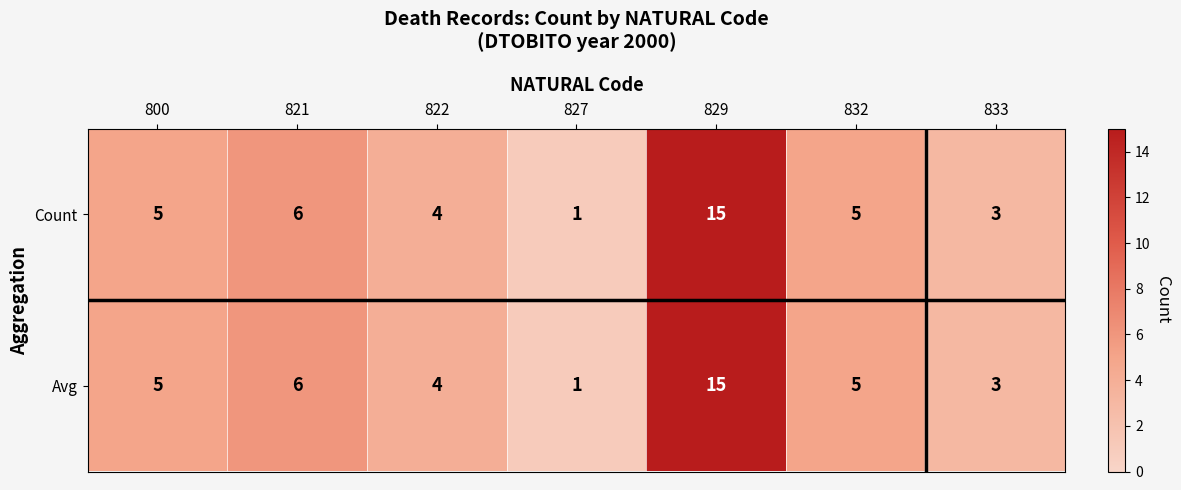

What is the total value across all series at 832?

10